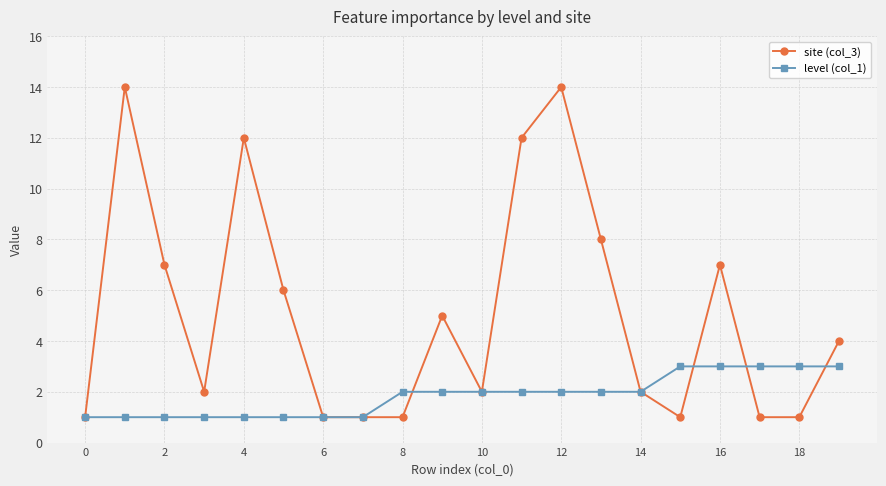

Which series has the largest range (max minus min)?

site (col_3)